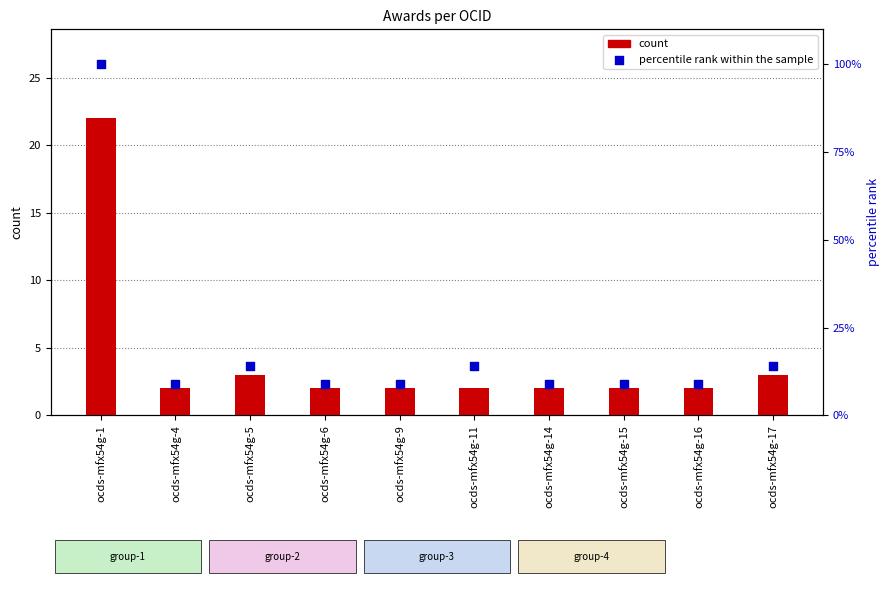

What are all the series names shown in the legend?

count, percentile rank within the sample